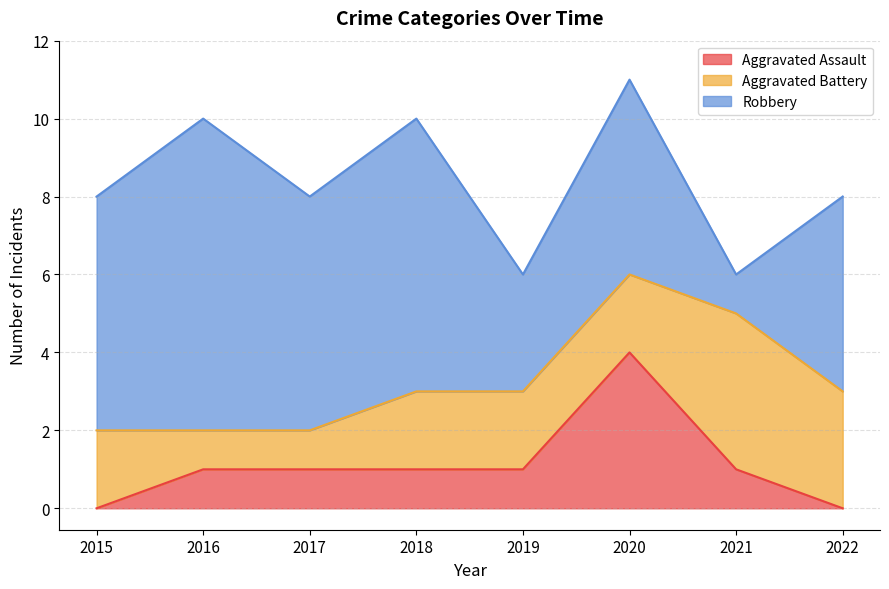

At how many categories does at least one series exceed 0?

8